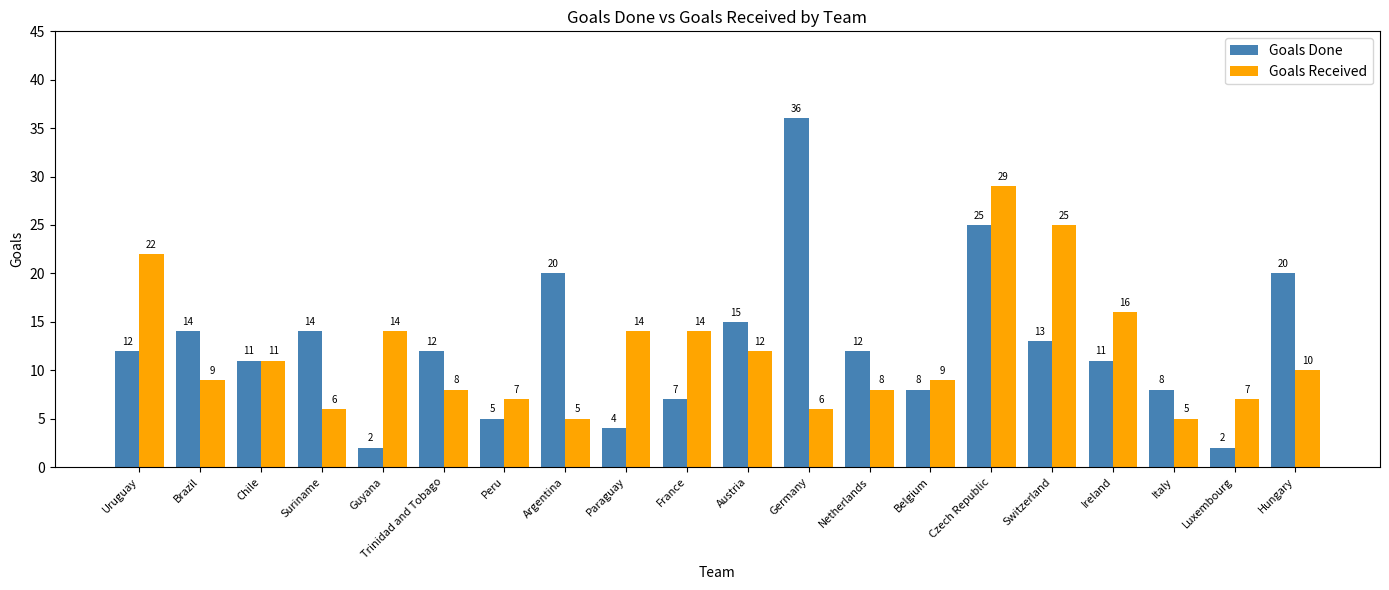

What is the total value across all series at Guyana?

16